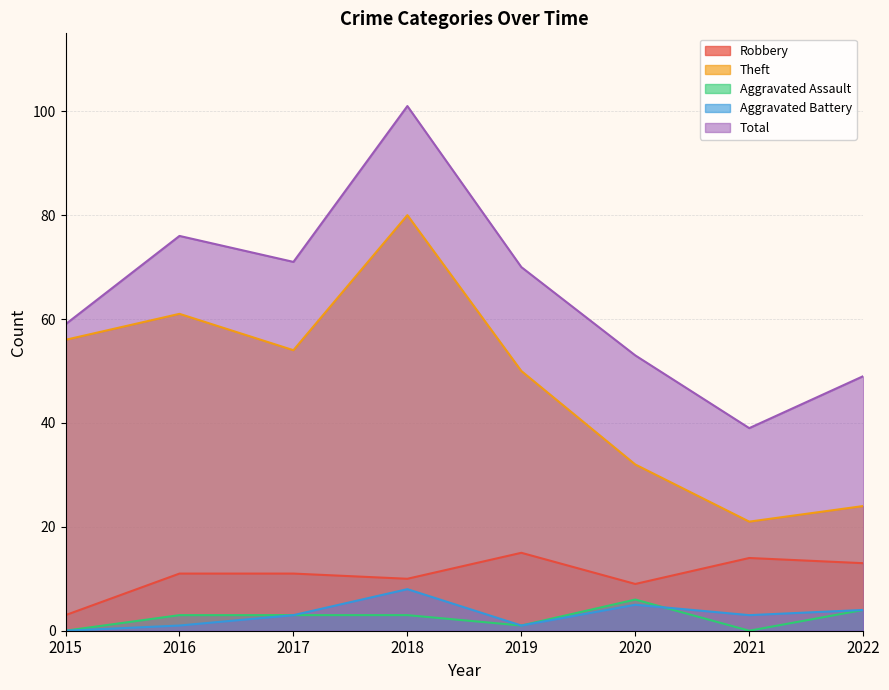

The value of Aggravated Battery at 2022 is 2. True or false?

False